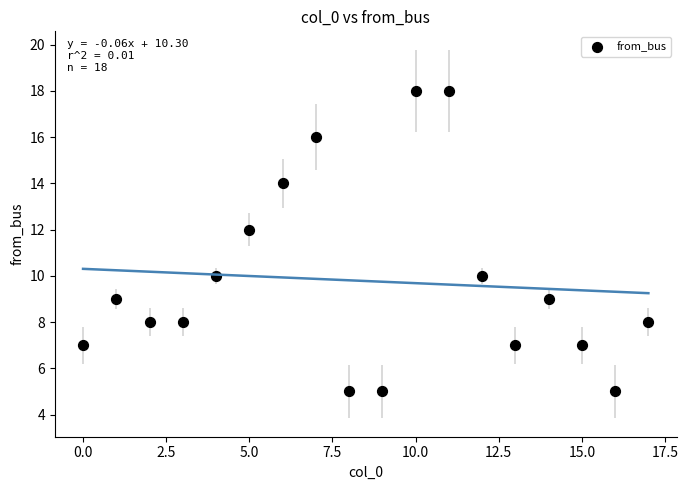

What is the range of Y values (max minus min)?

13